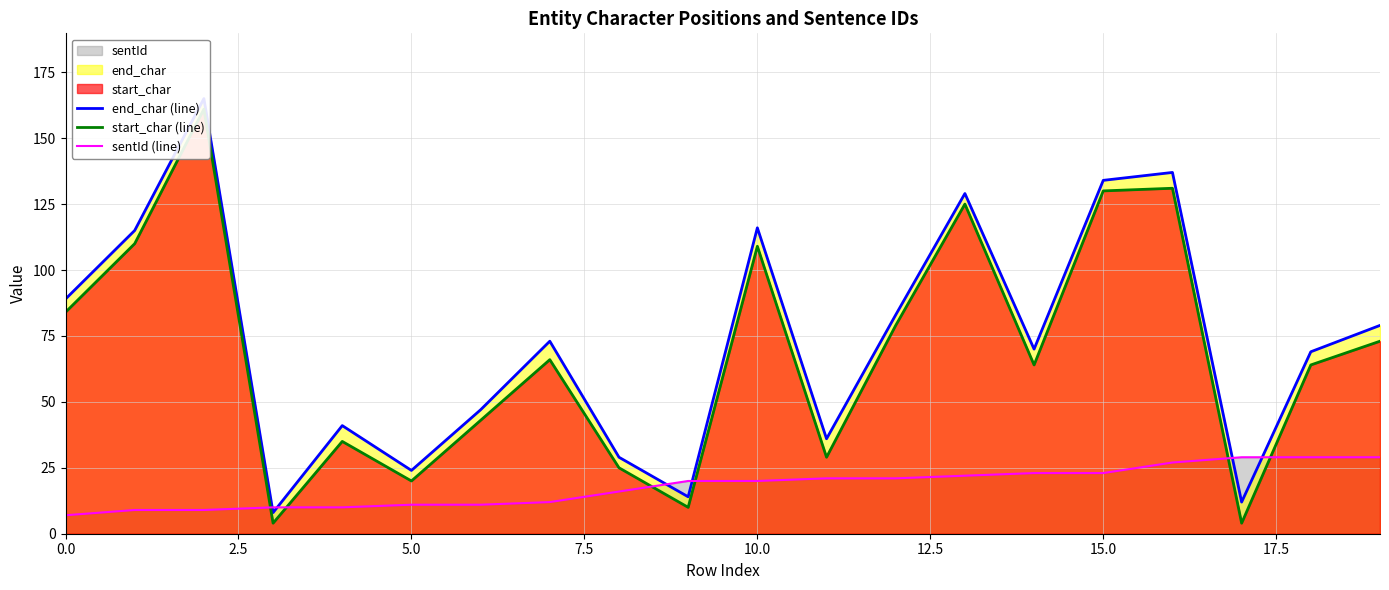

Reading right to left, list all the values displayed in this chart.

end_char (line): 79	69	12	137	134	70	129	83	36	116	14	29	73	47	24	41	8	165	115	89
start_char (line): 73	64	4	131	130	64	125	79	29	109	10	25	66	43	20	35	4	161	110	84
sentId (line): 29	29	29	27	23	23	22	21	21	20	20	16	12	11	11	10	10	9	9	7